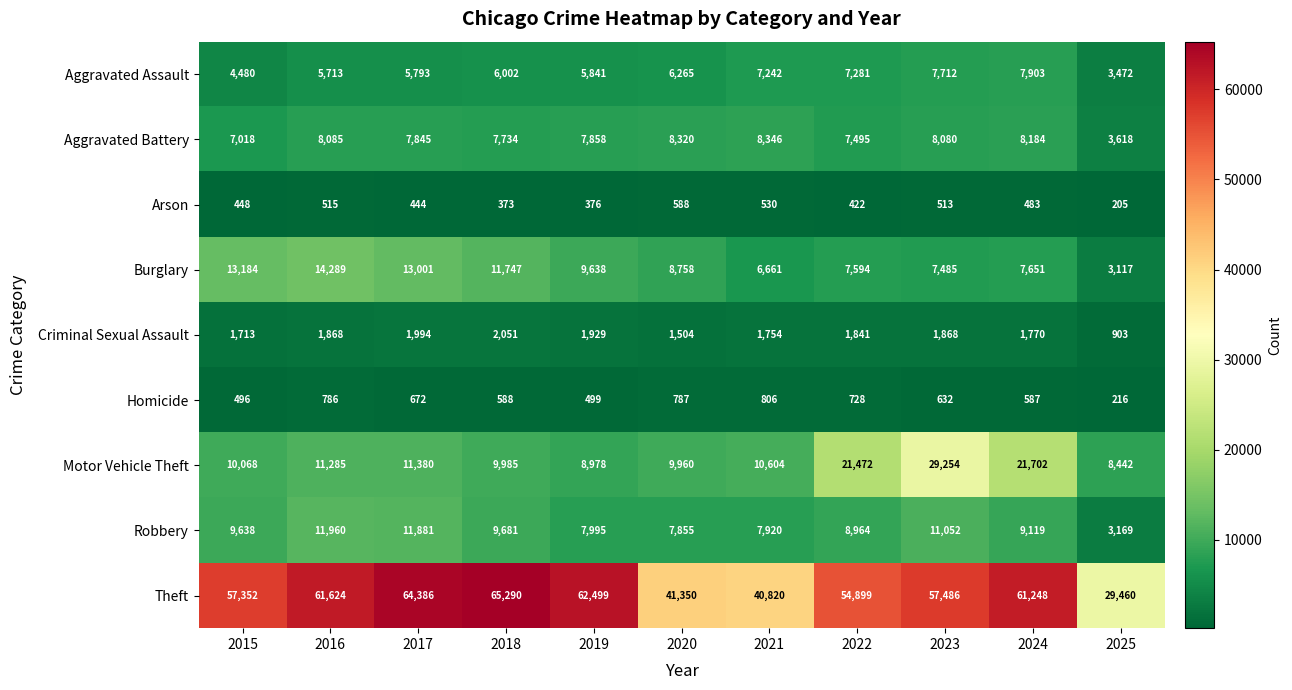

Count the number of data series in this chart.

9